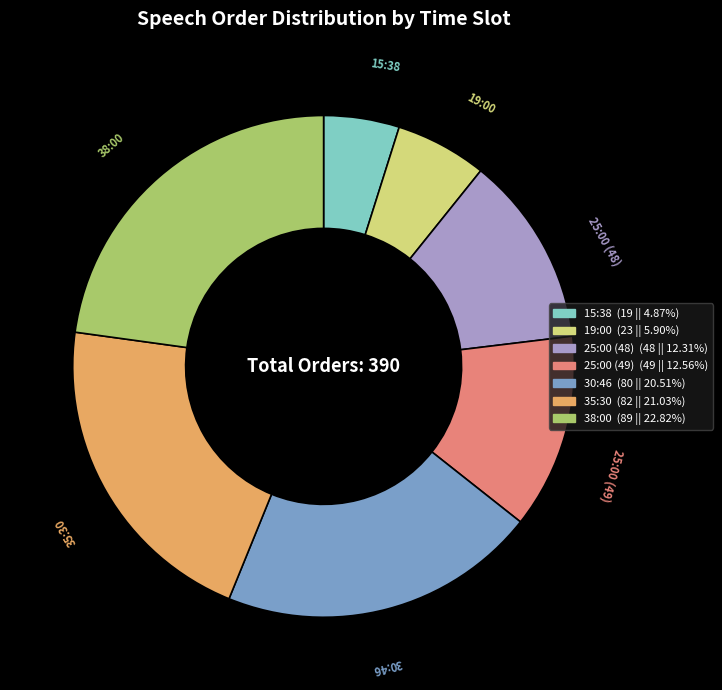

Combined, do 19:00 and 38:00 account for over 50%?

No